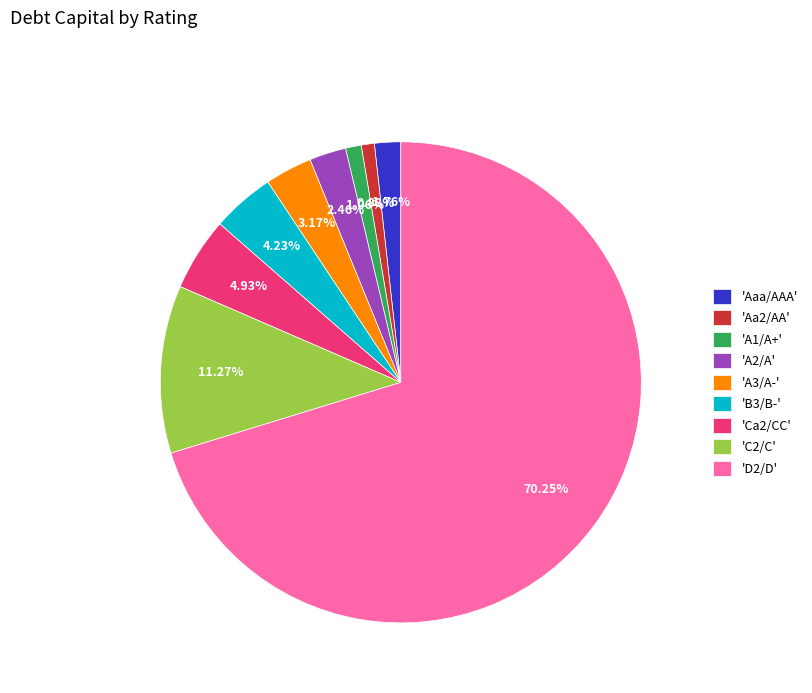

Which has a higher value, 'B3/B-' or 'Aa2/AA'?

'B3/B-'